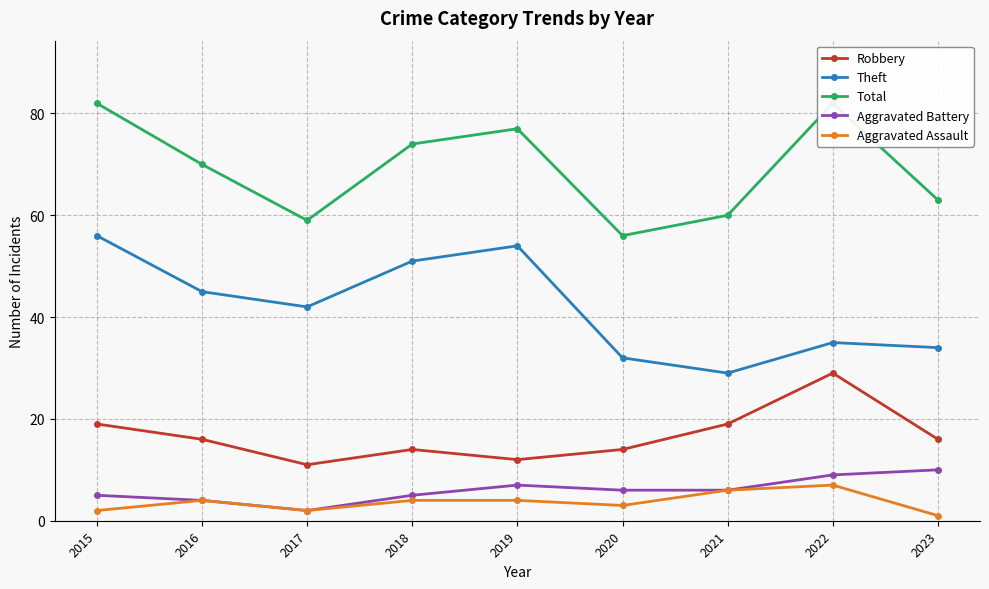

Where is the first local minimum for Theft?

2017